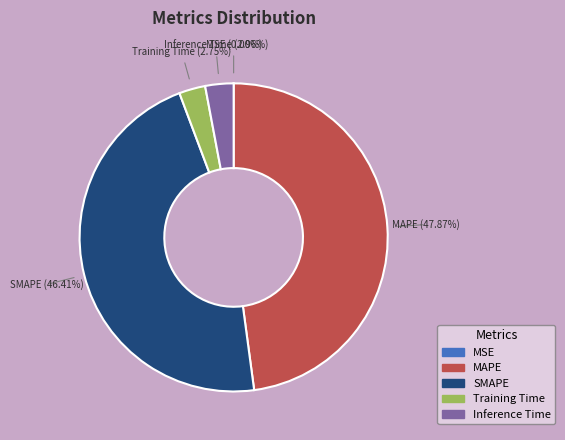

Do Training Time and Inference Time together represent more than half of the pie?

No